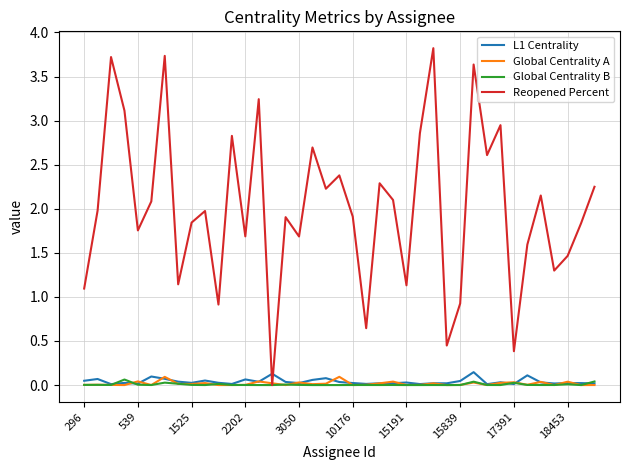

How many positive values does the Reopened Percent series have?

38